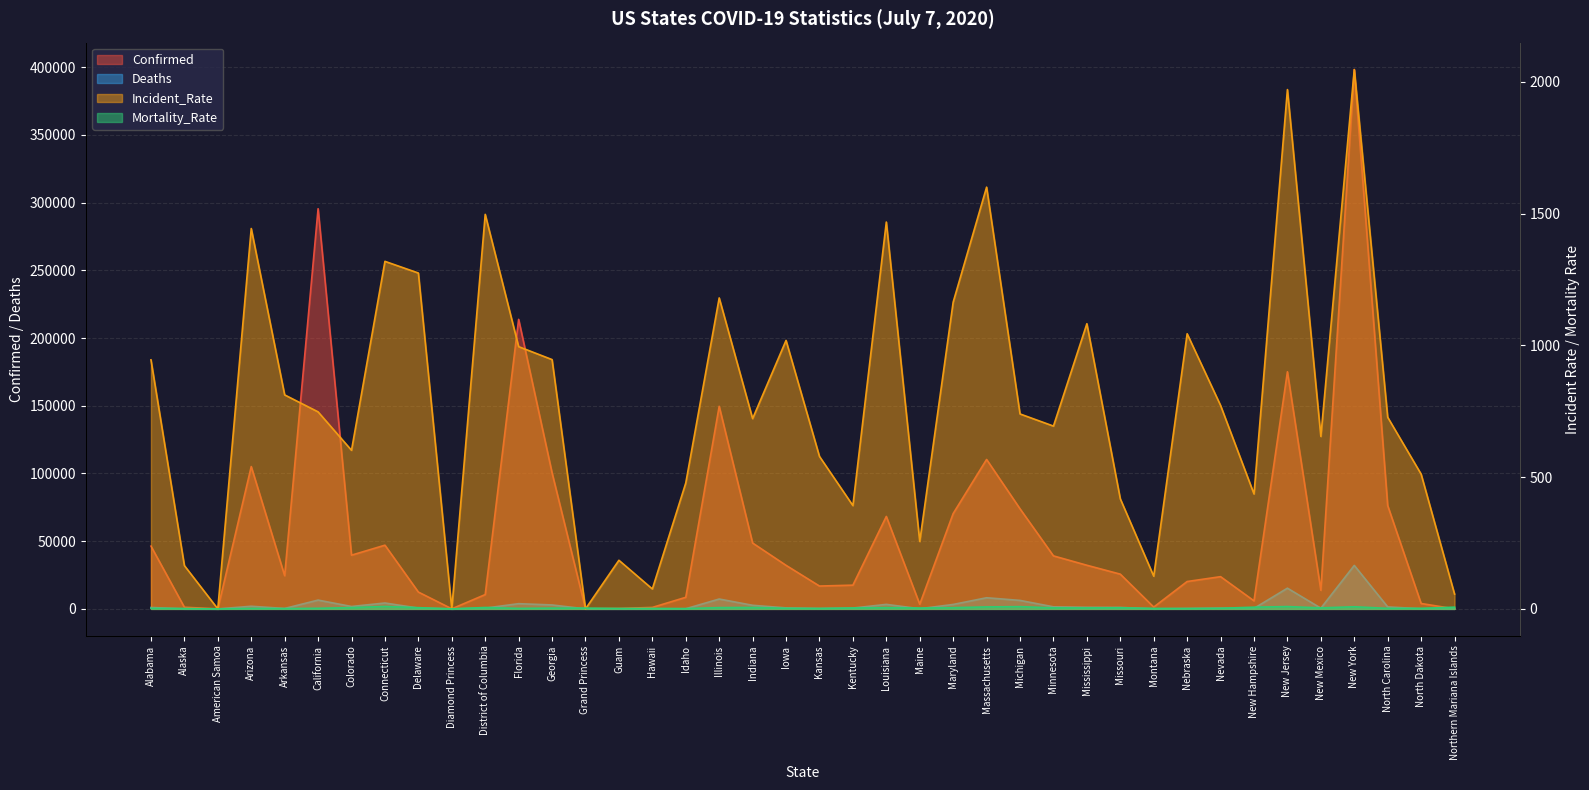

Reading left to right, extract all data points from this chart.

Confirmed: 46348.0	1202.0	0.0	105094.0	24512.0	295500.0	39660.0	47033.0	12414.0	49.0	10569.0	213794.0	100470.0	103.0	303.0	1071.0	8539.0	149574.0	48626.0	32153.0	16860.0	17519.0	68263.0	3440.0	70396.0	110338.0	73900.0	39133.0	32214.0	25643.0	1327.0	20201.0	23785.0	5932.0	175089.0	13727.0	398237.0	76290.0	3972.0	31.0
Deaths: 1033.0	17.0	0.0	1927.0	301.0	6481.0	1758.0	4338.0	573.0	0.0	561.0	3841.0	2899.0	3.0	5.0	19.0	94.0	7273.0	2644.0	732.0	289.0	602.0	3319.0	110.0	3266.0	8213.0	6251.0	1514.0	1158.0	1078.0	23.0	282.0	548.0	384.0	15281.0	519.0	32081.0	1446.0	84.0	2.0
Incident_Rate: 945.3	164.3	0.0	1443.8	812.2	747.8	601.9	1319.2	1274.8	0.0	1497.6	995.4	946.3	0.0	184.5	75.6	477.8	1180.4	722.3	1019.1	578.7	392.1	1468.4	255.9	1164.4	1600.8	740.0	693.9	1082.4	417.8	124.2	1044.3	772.2	436.3	1971.2	654.7	2047.1	727.4	511.5	56.2
Mortality_Rate: 2.2	1.4	0.0	1.8	1.2	2.2	4.9	9.2	4.6	0.0	5.3	1.8	2.9	2.9	1.6	1.8	1.1	4.9	5.4	2.3	1.7	3.4	4.9	3.2	4.6	7.4	8.5	3.9	3.6	4.2	1.7	1.4	2.3	6.5	8.7	3.8	8.1	1.9	2.1	6.5